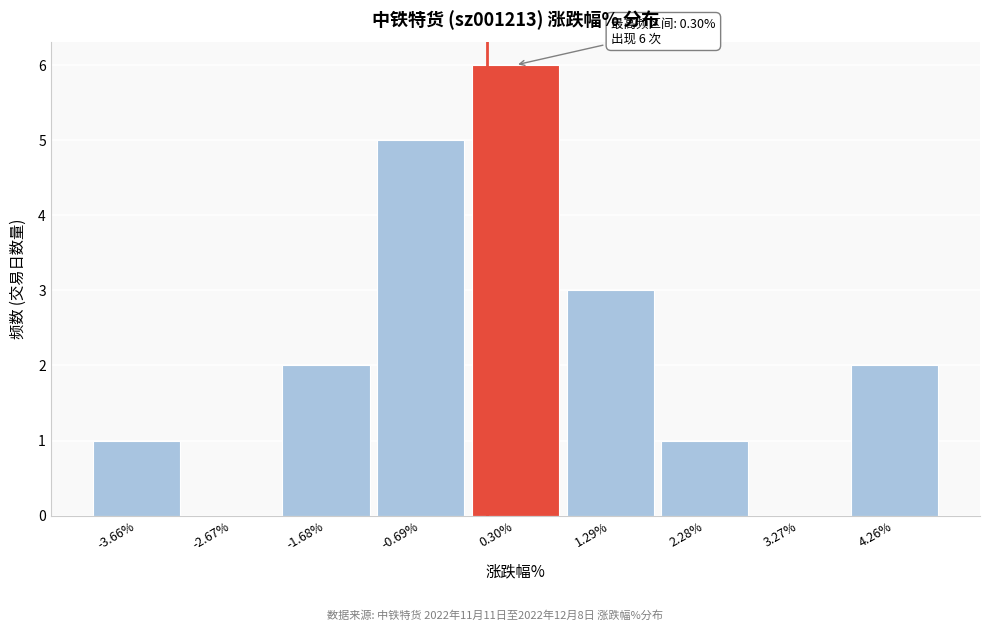

Which range on the x-axis has the tallest bar?

-0.2 to 0.8